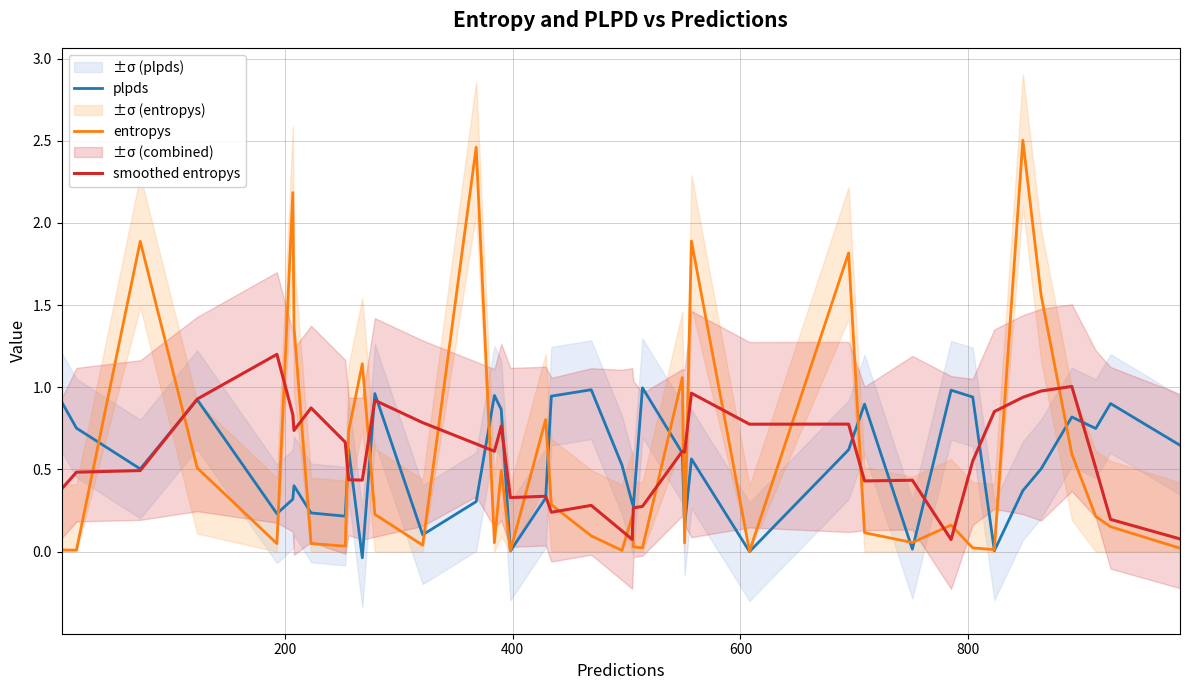

How many interior local valleys does the entropys series have?

12